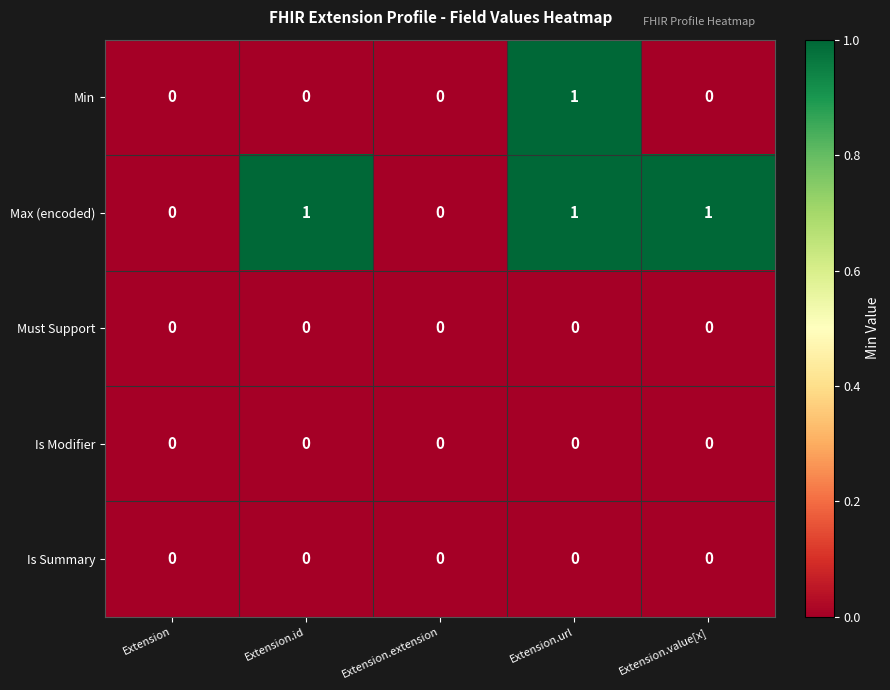

Reading left to right, transcribe all the data shown in this chart.

Min: Extension=0	Extension.id=0	Extension.extension=0	Extension.url=1	Extension.value[x]=0
Max (encoded): Extension=0	Extension.id=1	Extension.extension=0	Extension.url=1	Extension.value[x]=1
Must Support: Extension=0	Extension.id=0	Extension.extension=0	Extension.url=0	Extension.value[x]=0
Is Modifier: Extension=0	Extension.id=0	Extension.extension=0	Extension.url=0	Extension.value[x]=0
Is Summary: Extension=0	Extension.id=0	Extension.extension=0	Extension.url=0	Extension.value[x]=0